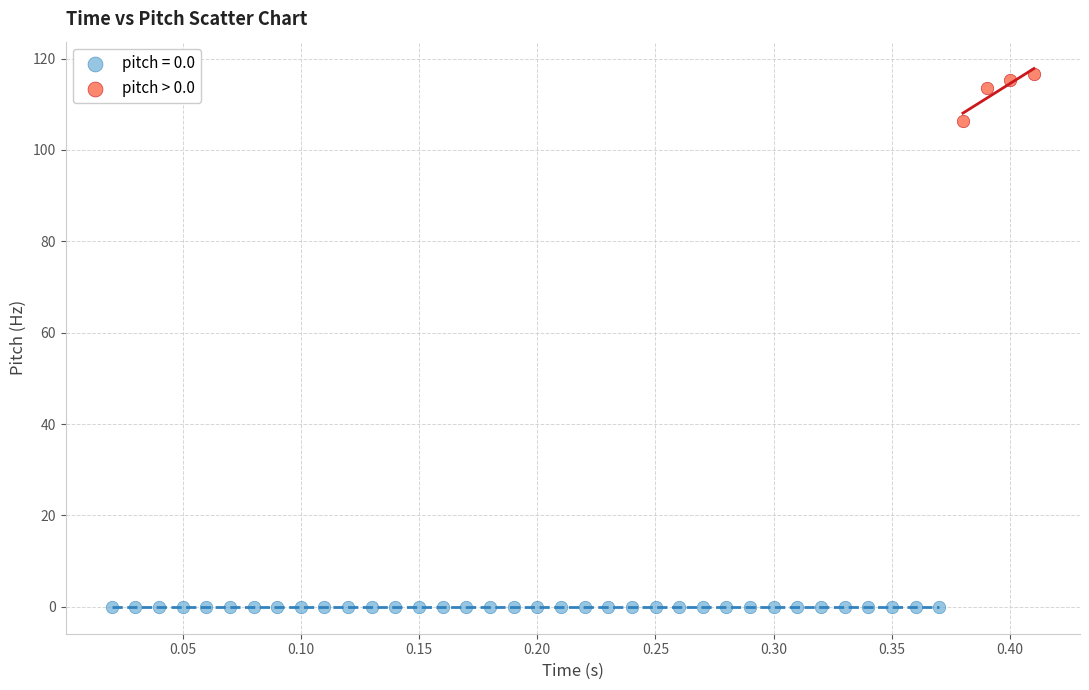

What are all the series names shown in the legend?

pitch = 0.0, pitch > 0.0